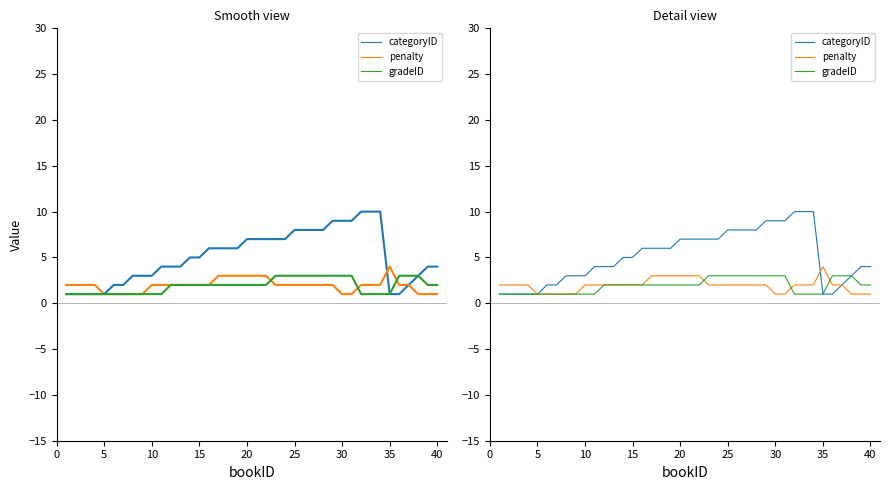

How many times do gradeID and penalty cross each other?

3